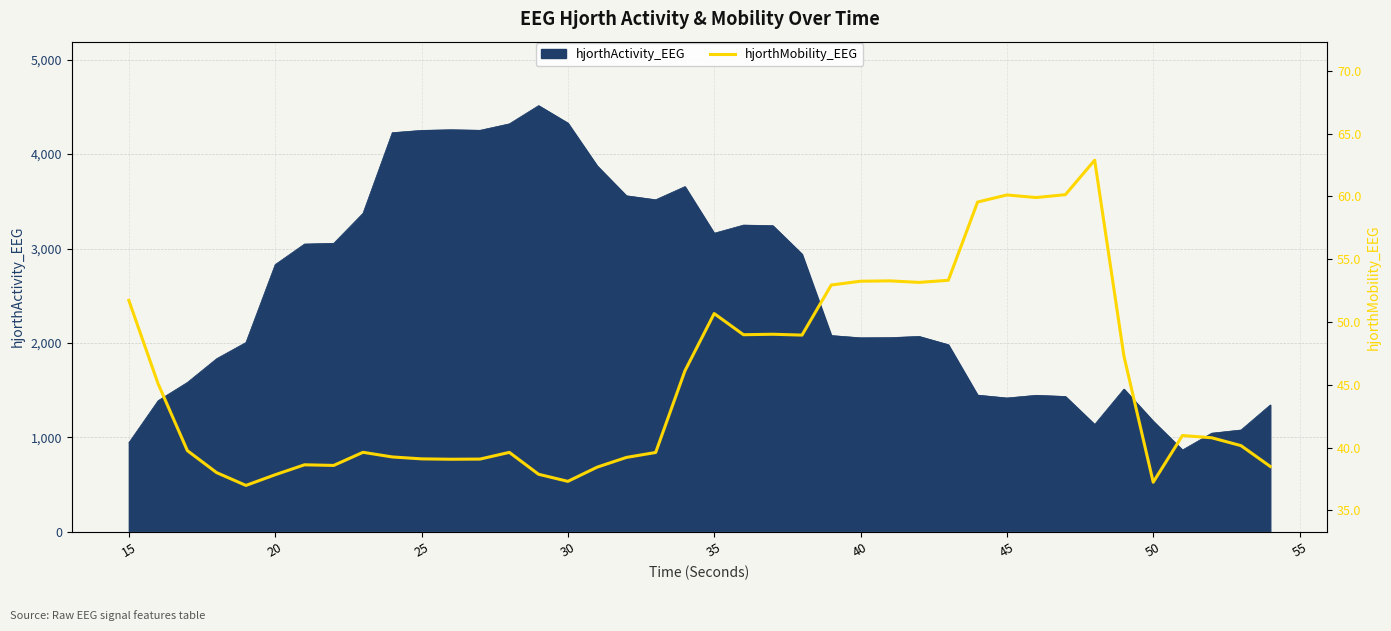

Reading right to left, list all the values displayed in this chart.

38.5	40.2	40.8	41.0	37.3	47.3	62.9	60.1	59.9	60.1	59.6	53.3	53.2	53.3	53.2	52.9	49.0	49.0	49.0	50.7	46.1	39.6	39.2	38.4	37.3	37.9	39.6	39.1	39.1	39.1	39.3	39.6	38.6	38.6	37.8	37.0	38.0	39.8	45.1	51.7